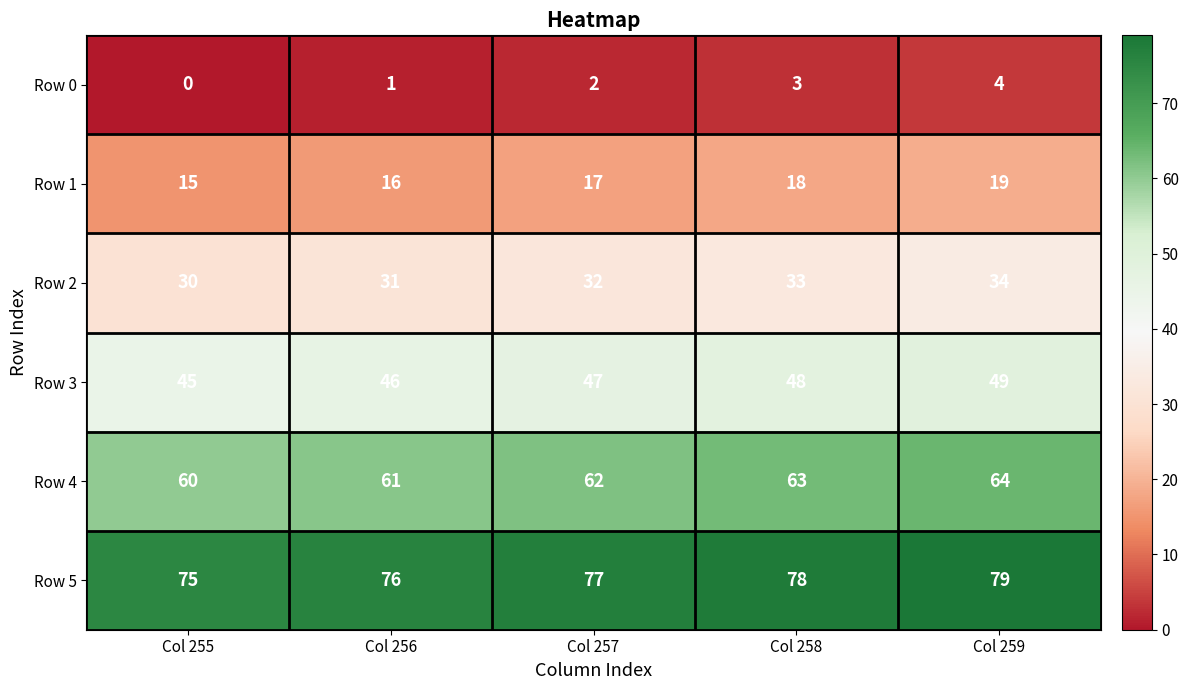

What is the sum of all Row 5 values?

385